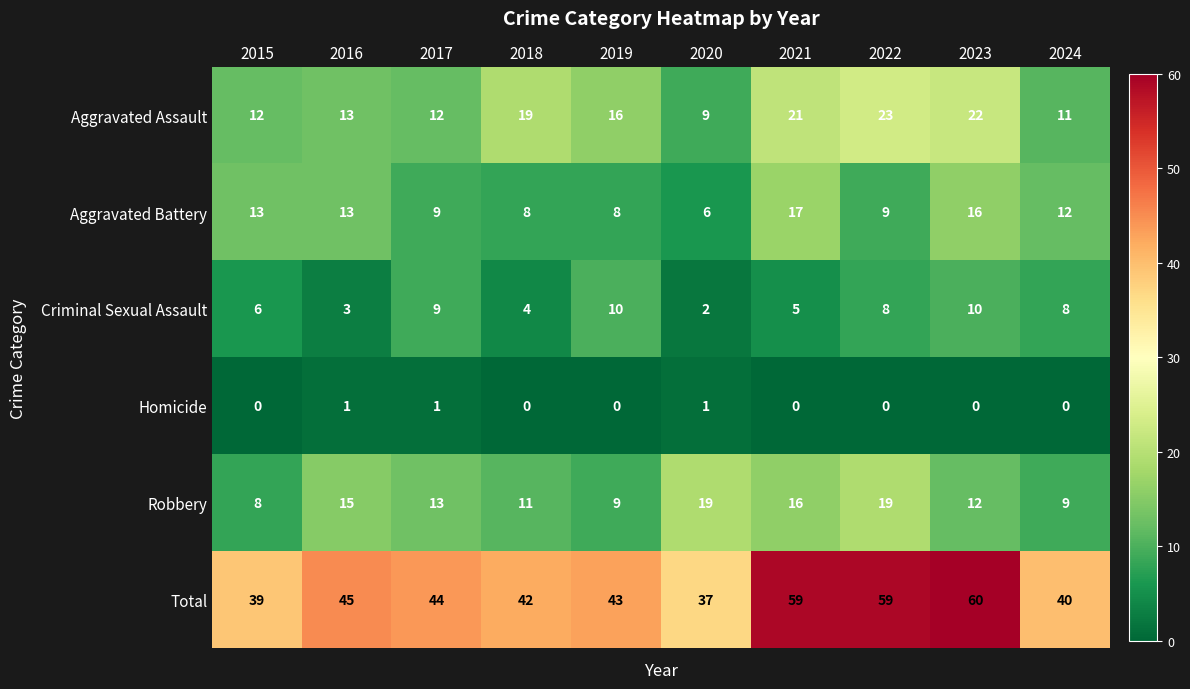

At 2020, list the series in order from smallest to largest.

Homicide, Criminal Sexual Assault, Aggravated Battery, Aggravated Assault, Robbery, Total